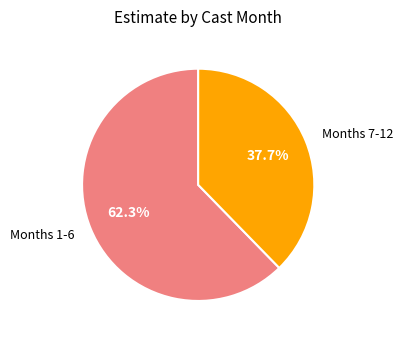

Rank the categories by value from lowest to highest.

Months 7-12, Months 1-6